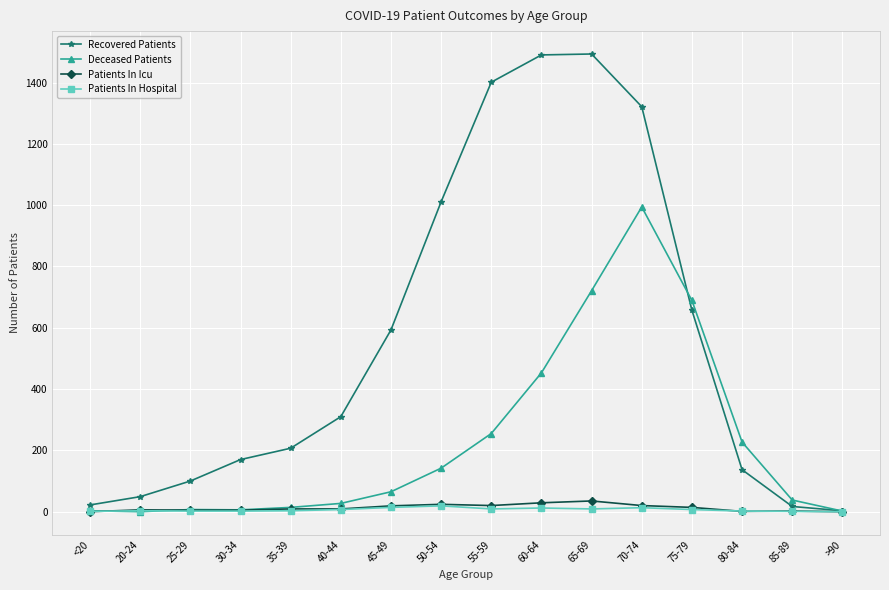

Which category has the highest value in the Deceased Patients series?

70-74